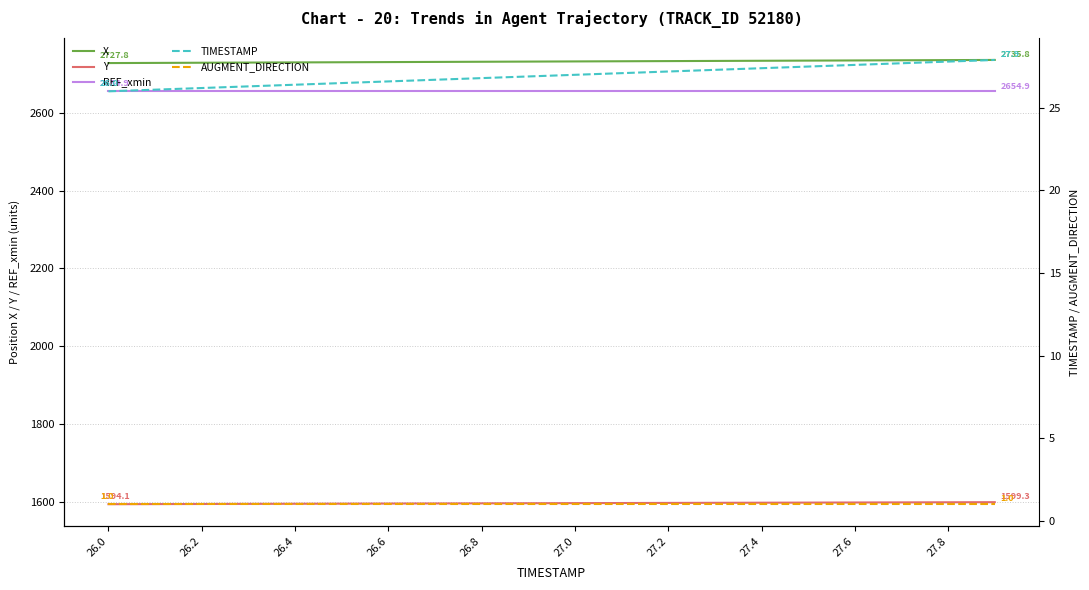

At how many categories does at least one series exceed 1771?

20